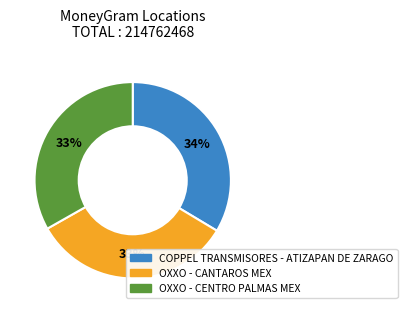

To the nearest percent, what is the average slice percentage?

33%